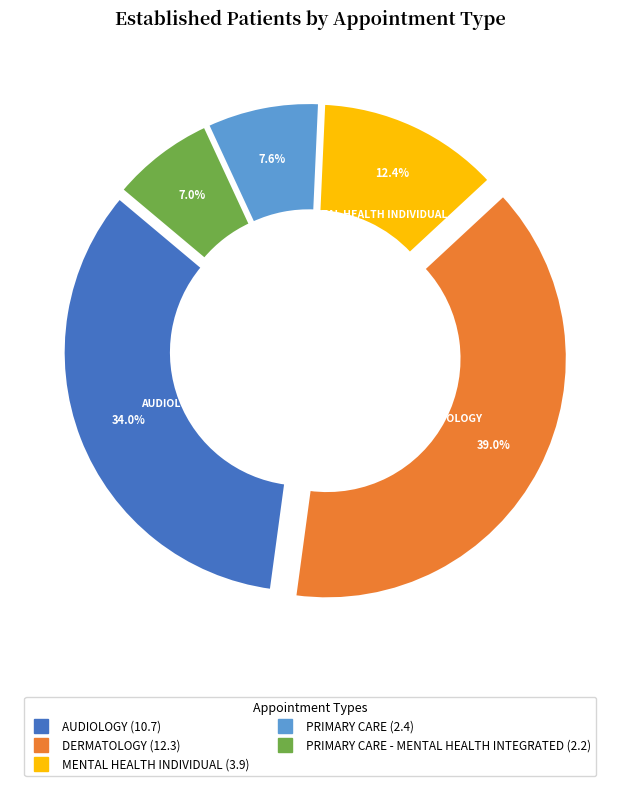

What is the ratio of the value at MENTAL HEALTH INDIVIDUAL to the value at DERMATOLOGY?

0.3